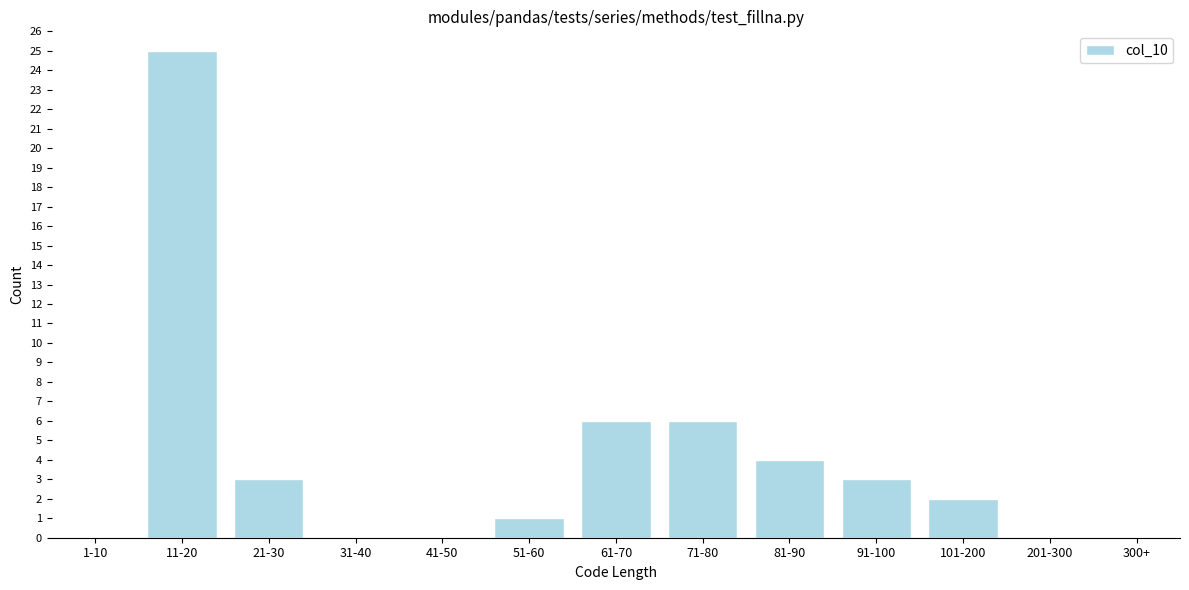

Reading right to left, transcribe all the data shown in this chart.

300+=0	201-300=0	101-200=2	91-100=3	81-90=4	71-80=6	61-70=6	51-60=1	41-50=0	31-40=0	21-30=3	11-20=25	1-10=0